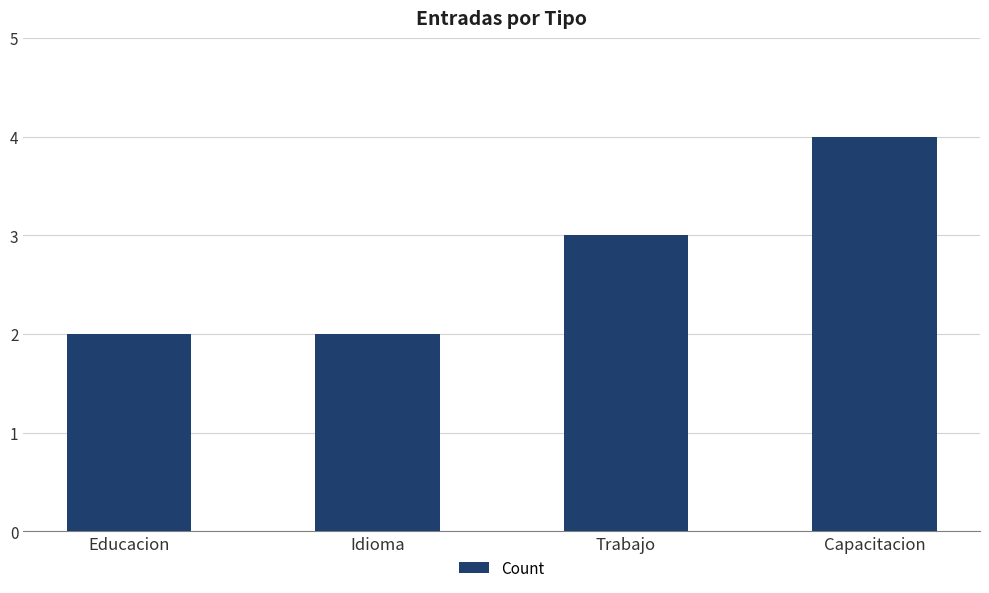

Are the bars grouped side by side (vs. stacked)?

No